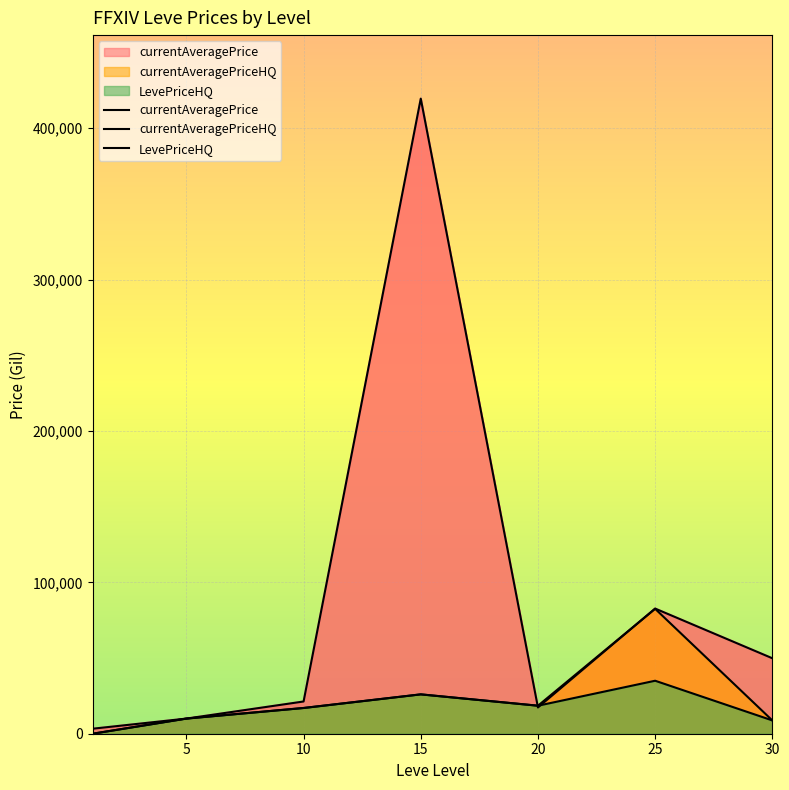

Reading left to right, extract all data points from this chart.

currentAveragePrice: 3307.0	9999.0	21289.2	419500.5	17337.0	82673.2	49852.0
currentAveragePriceHQ: 0.0	9999.0	16999.0	25999.0	18505.5	82499.5	8800.5
LevePriceHQ: 0.0	9999.0	16999.0	25999.0	18505.5	34999.0	8800.5